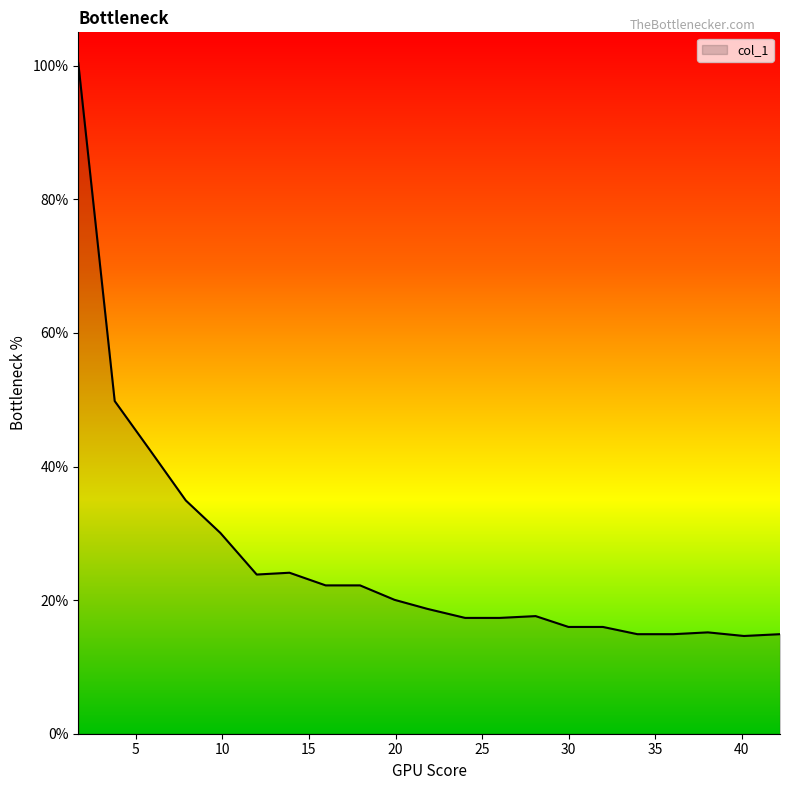

What is the maximum value shown in the chart?

100.4